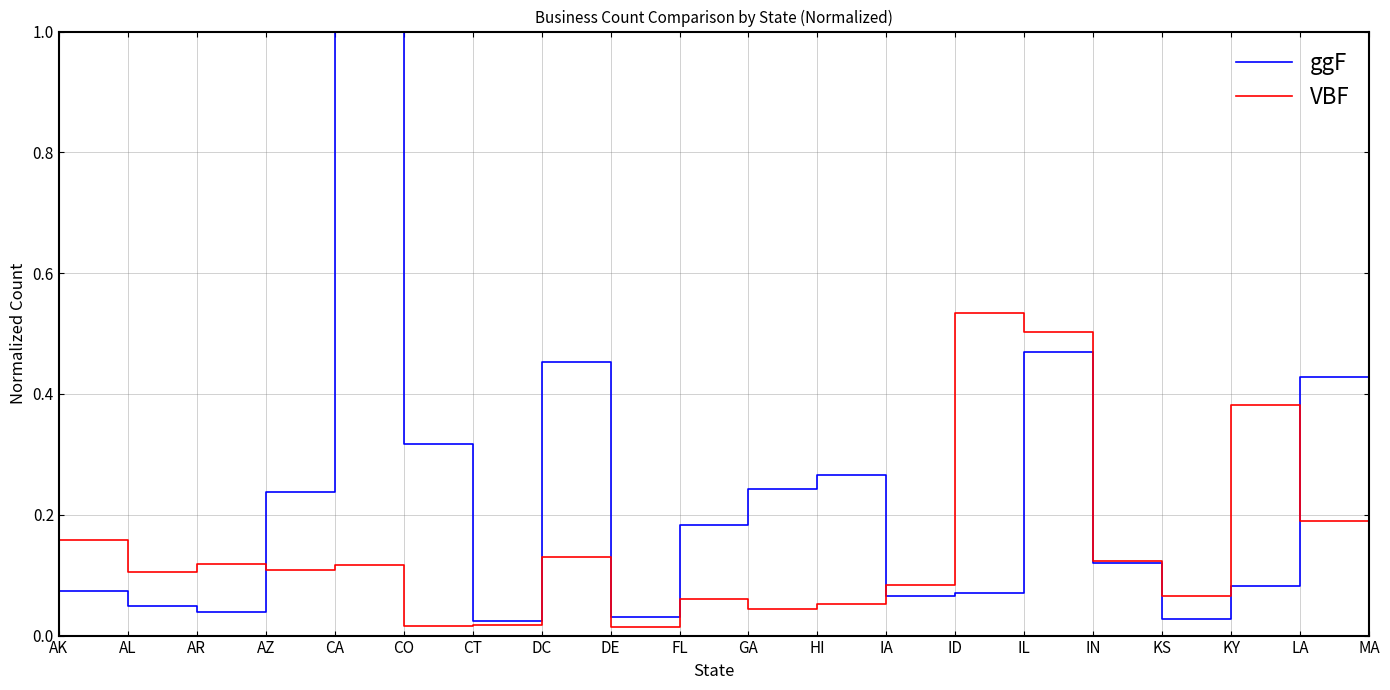

What position from the right is AZ?

17